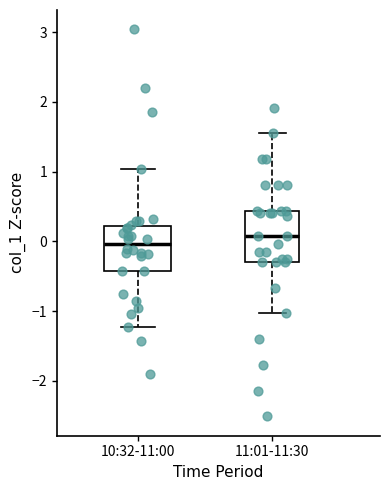

Reading left to right, read every box against the y-axis: the position of its median line, the range the box covers, and the ends of its whiskers. The values are not printed on the chart, so give them approximately, as read against the axis.

10:32-11:00: median 0.0, box -0.4 to 0.2, whiskers -1.2 to 1.0
11:01-11:30: median 0.1, box -0.3 to 0.4, whiskers -1.0 to 1.5